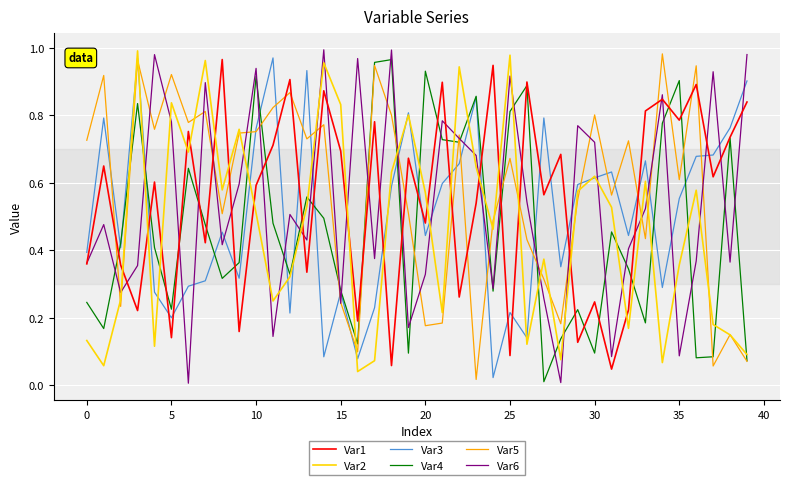

True or false: Var6 and Var2 cross at least once.

True